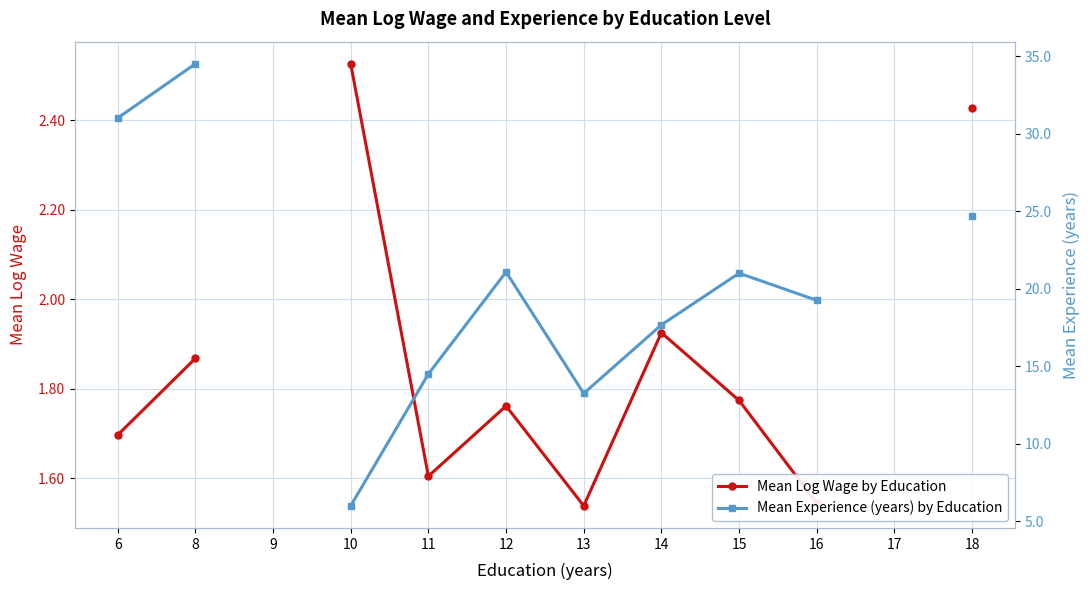

Does the chart have visible grid lines?

Yes